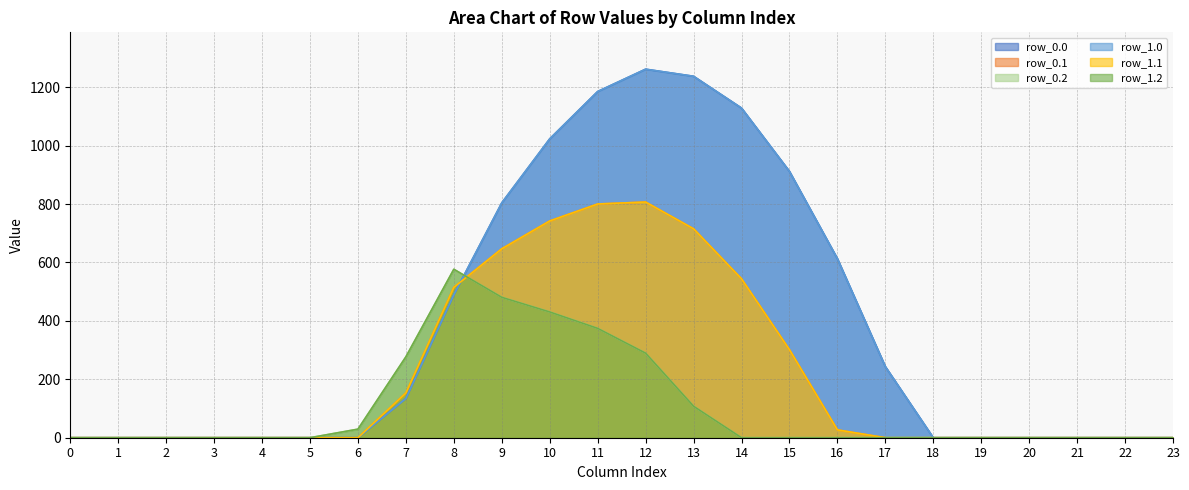

Reading left to right, transcribe all the data shown in this chart.

row_0.0: 0=0.0	1=0.0	2=0.0	3=0.0	4=0.0	5=0.0	6=0.0	7=134.3	8=489.3	9=804.0	10=1023.2	11=1185.2	12=1261.6	13=1237.4	14=1128.6	15=911.8	16=613.0	17=243.5	18=0.0	19=0.0	20=0.0	21=0.0	22=0.0	23=0.0
row_0.1: 0=0.0	1=0.0	2=0.0	3=0.0	4=0.0	5=0.0	6=0.0	7=153.2	8=514.8	9=646.9	10=742.1	11=800.2	12=806.9	13=715.3	14=544.1	15=301.4	16=26.8	17=0.0	18=0.0	19=0.0	20=0.0	21=0.0	22=0.0	23=0.0
row_0.2: 0=0.0	1=0.0	2=0.0	3=0.0	4=0.0	5=0.0	6=29.3	7=276.9	8=576.6	9=480.7	10=430.5	11=374.4	12=289.5	13=107.8	14=0.0	15=0.0	16=0.0	17=0.0	18=0.0	19=0.0	20=0.0	21=0.0	22=0.0	23=0.0
row_1.0: 0=0.0	1=0.0	2=0.0	3=0.0	4=0.0	5=0.0	6=0.0	7=134.3	8=489.3	9=804.0	10=1023.2	11=1185.2	12=1261.6	13=1237.4	14=1128.6	15=911.8	16=613.0	17=243.5	18=0.0	19=0.0	20=0.0	21=0.0	22=0.0	23=0.0
row_1.1: 0=0.0	1=0.0	2=0.0	3=0.0	4=0.0	5=0.0	6=0.0	7=153.2	8=514.8	9=646.9	10=742.1	11=800.2	12=806.9	13=715.3	14=544.1	15=301.4	16=26.8	17=0.0	18=0.0	19=0.0	20=0.0	21=0.0	22=0.0	23=0.0
row_1.2: 0=0.0	1=0.0	2=0.0	3=0.0	4=0.0	5=0.0	6=29.3	7=276.9	8=576.6	9=480.7	10=430.5	11=374.4	12=289.5	13=107.8	14=0.0	15=0.0	16=0.0	17=0.0	18=0.0	19=0.0	20=0.0	21=0.0	22=0.0	23=0.0